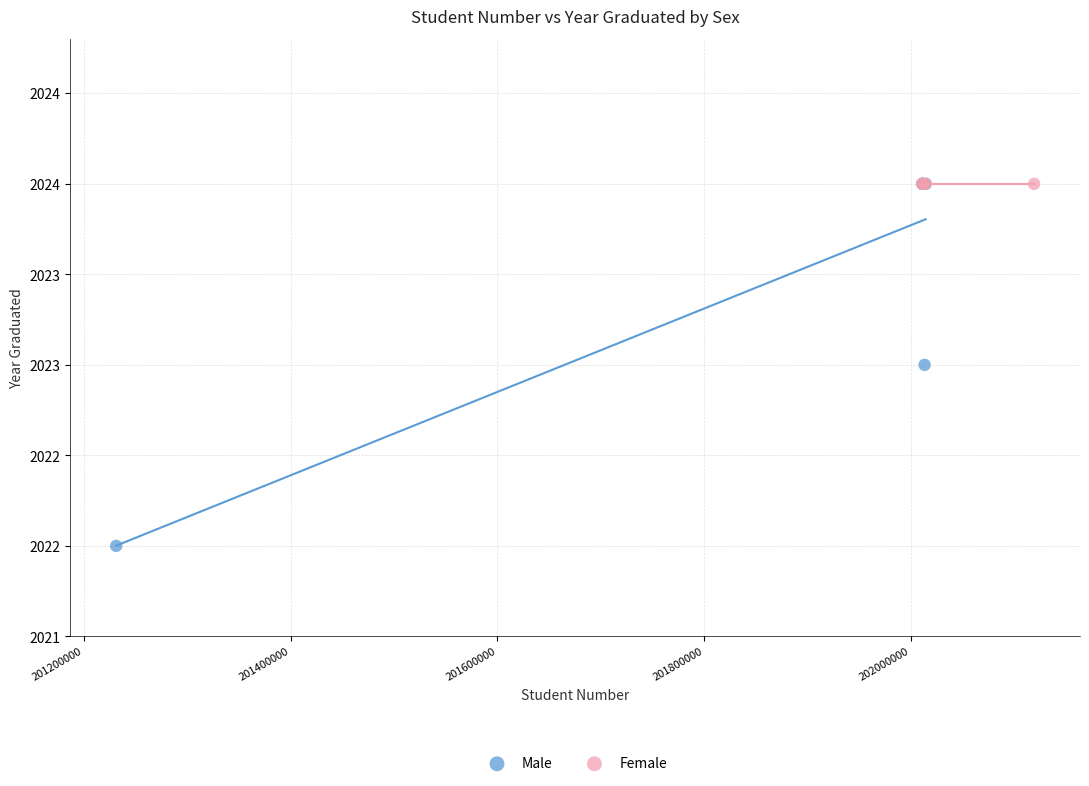

What are all the series names shown in the legend?

Male, Female